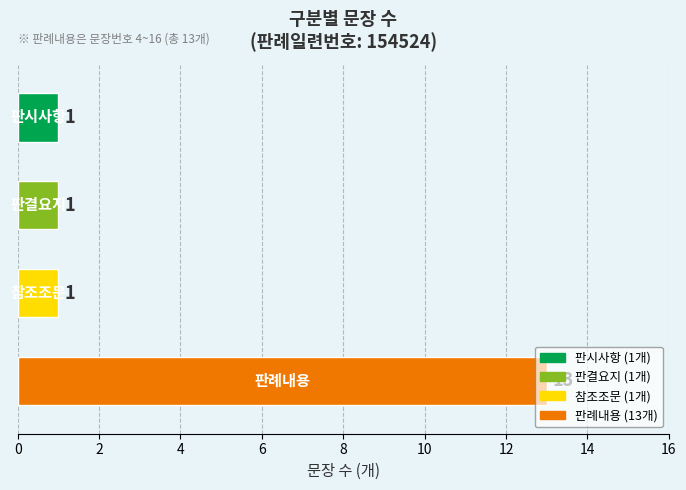

What is the greatest value displayed?

13